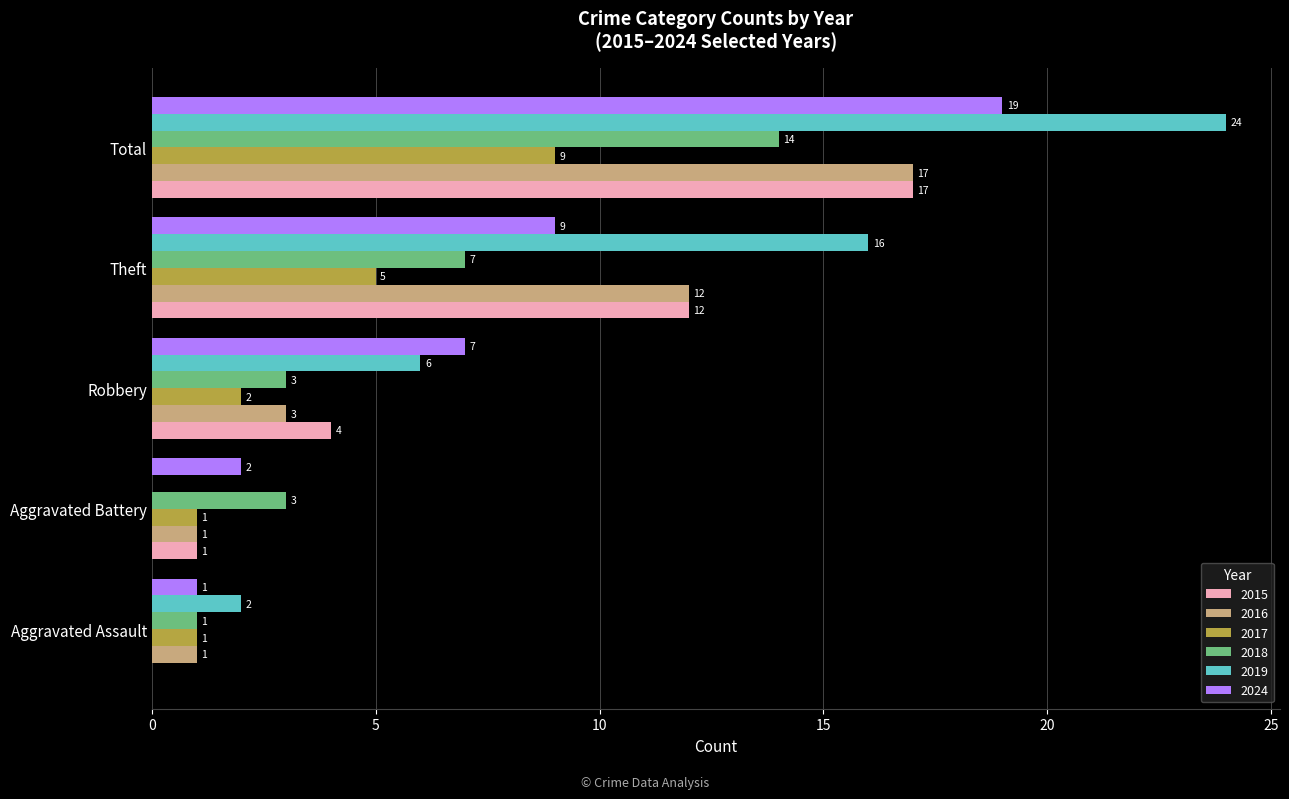

How many distinct data groups are displayed?

6